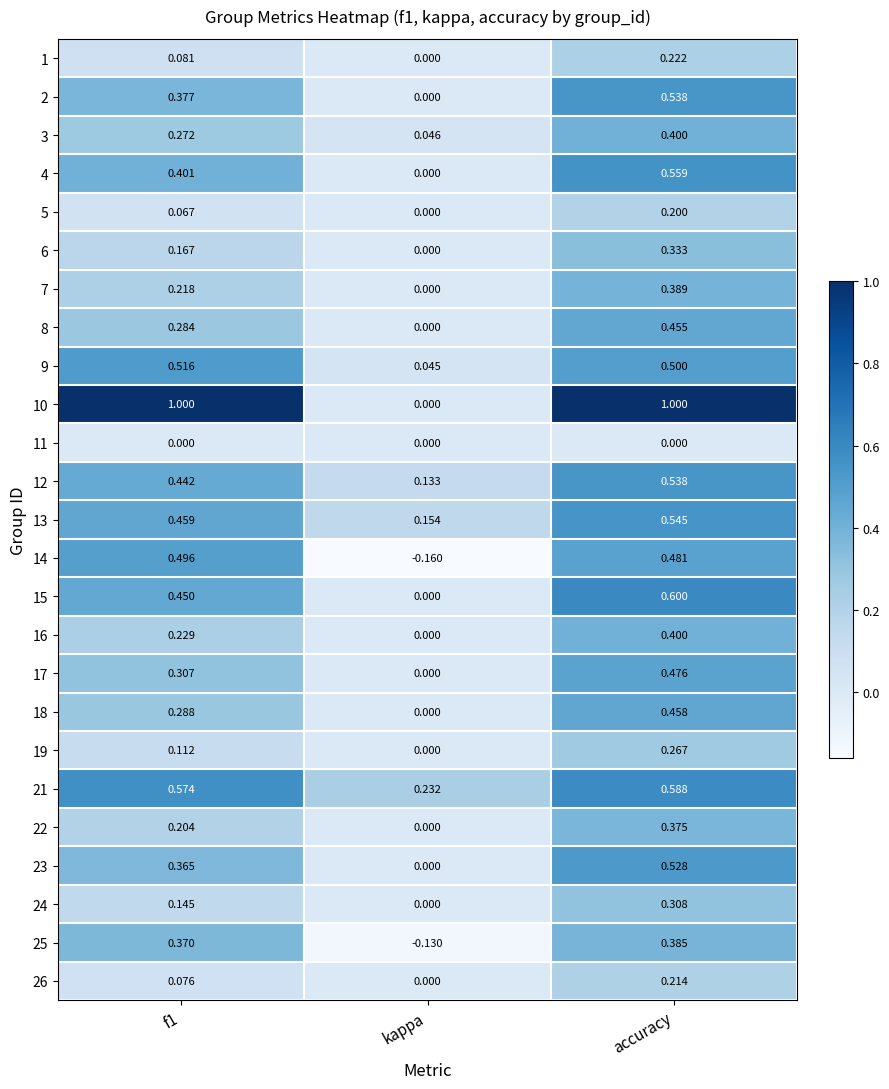

At which category is the sum across all series the highest?

accuracy